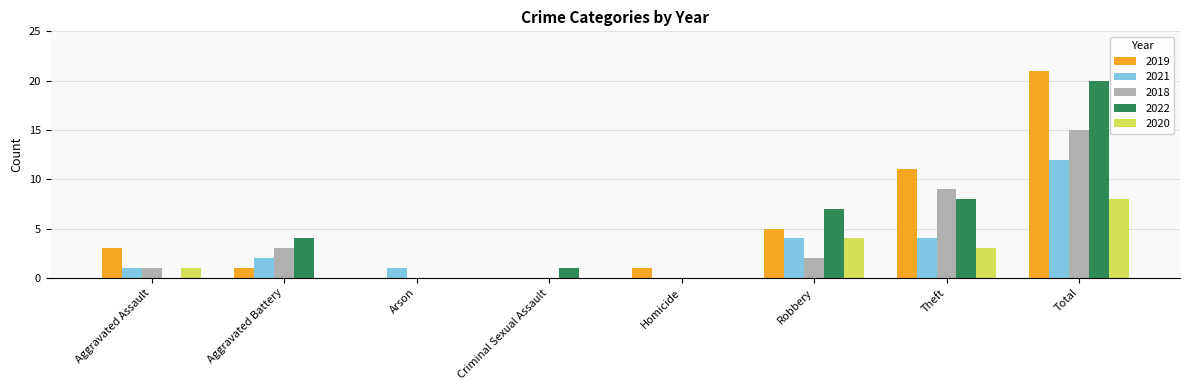

What is the sum of all 2022 values?

40